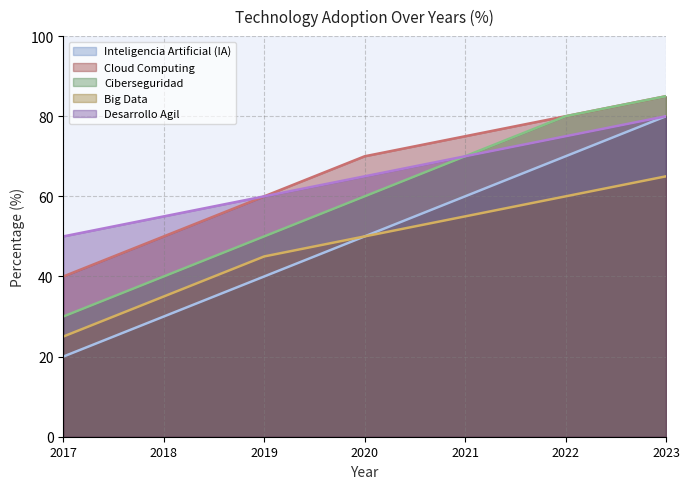

Which has a higher value, 2021 or 2019?

2021